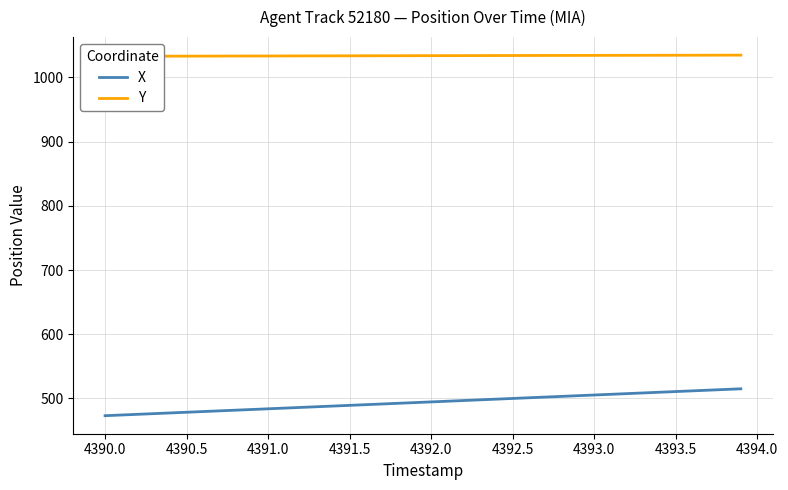

What is the minimum value for Y?

1032.8